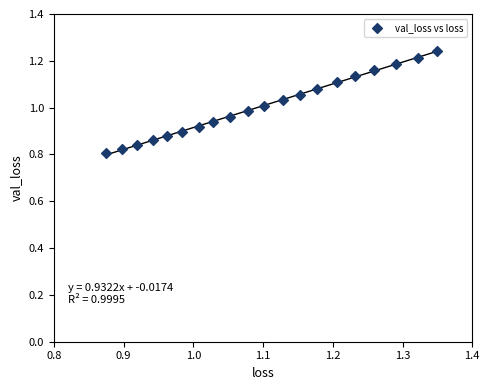

What is the range of X values (max minus min)?

0.5